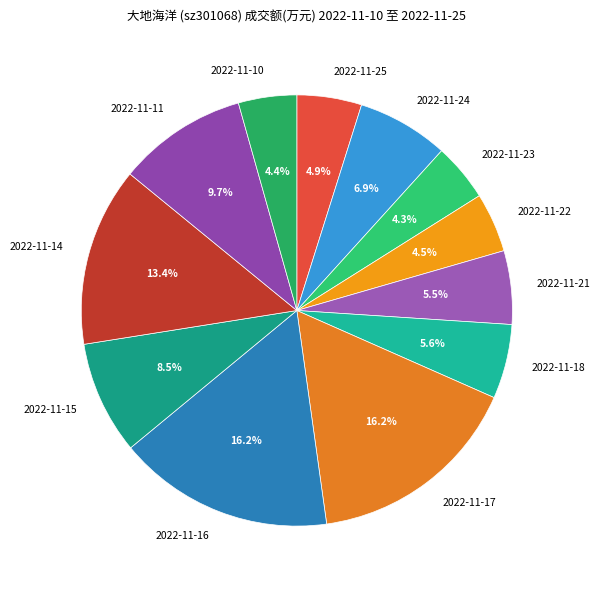

Does any single category account for the majority?

No